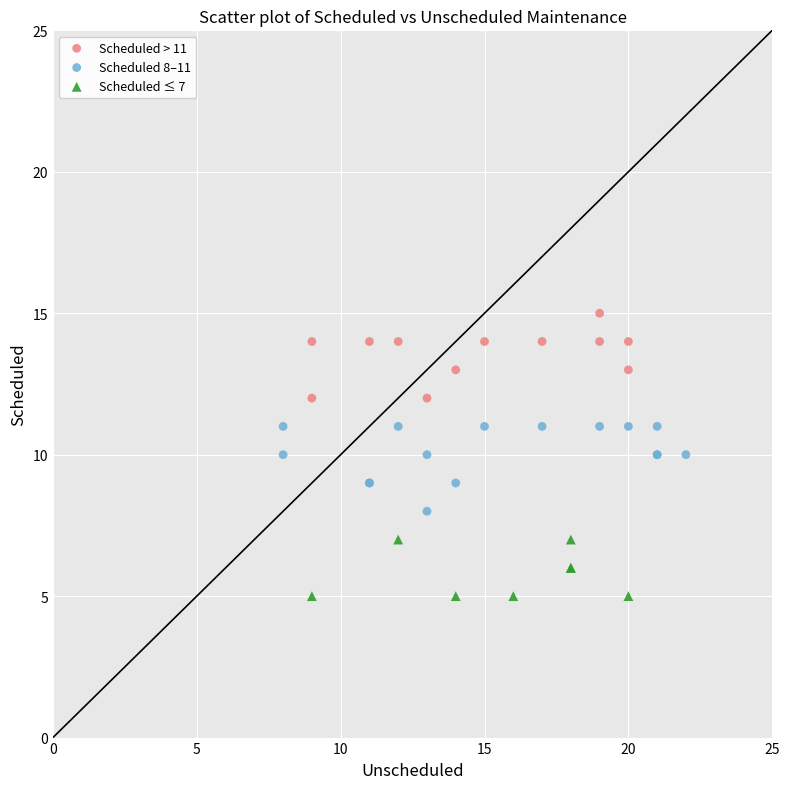

Which series contains the lowest Y value?

Scheduled ≤ 7